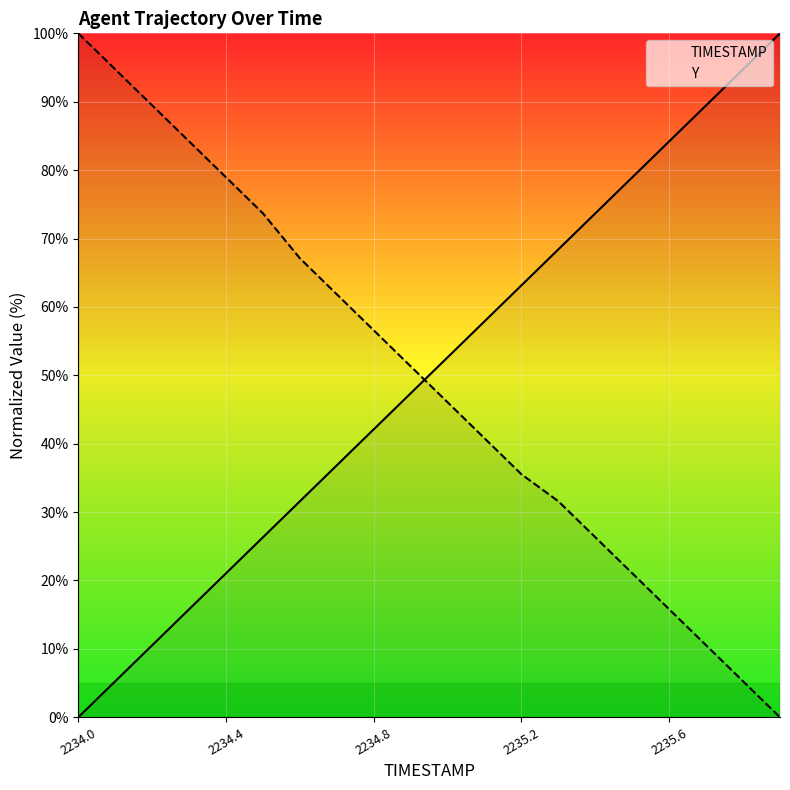

True or false: TIMESTAMP and Y cross at least once.

True